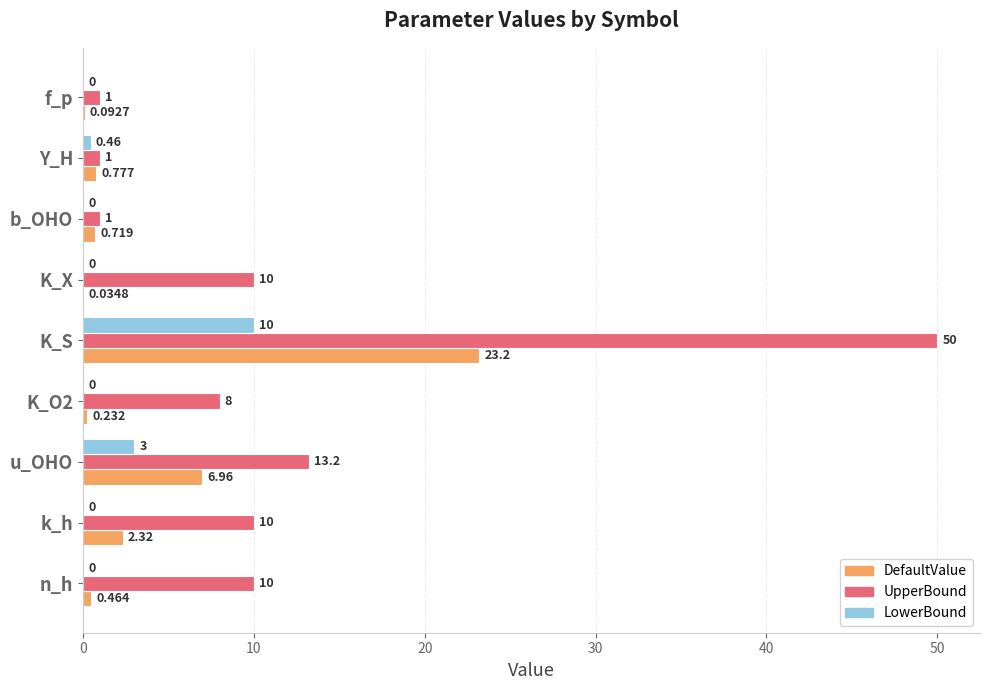

How many values in LowerBound are above zero?

3